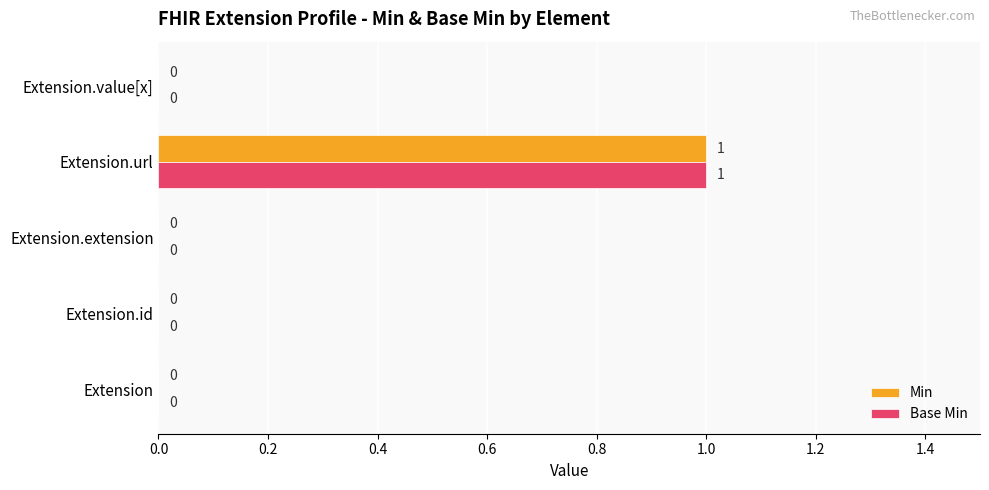

At which category is the sum across all series the highest?

Extension.url